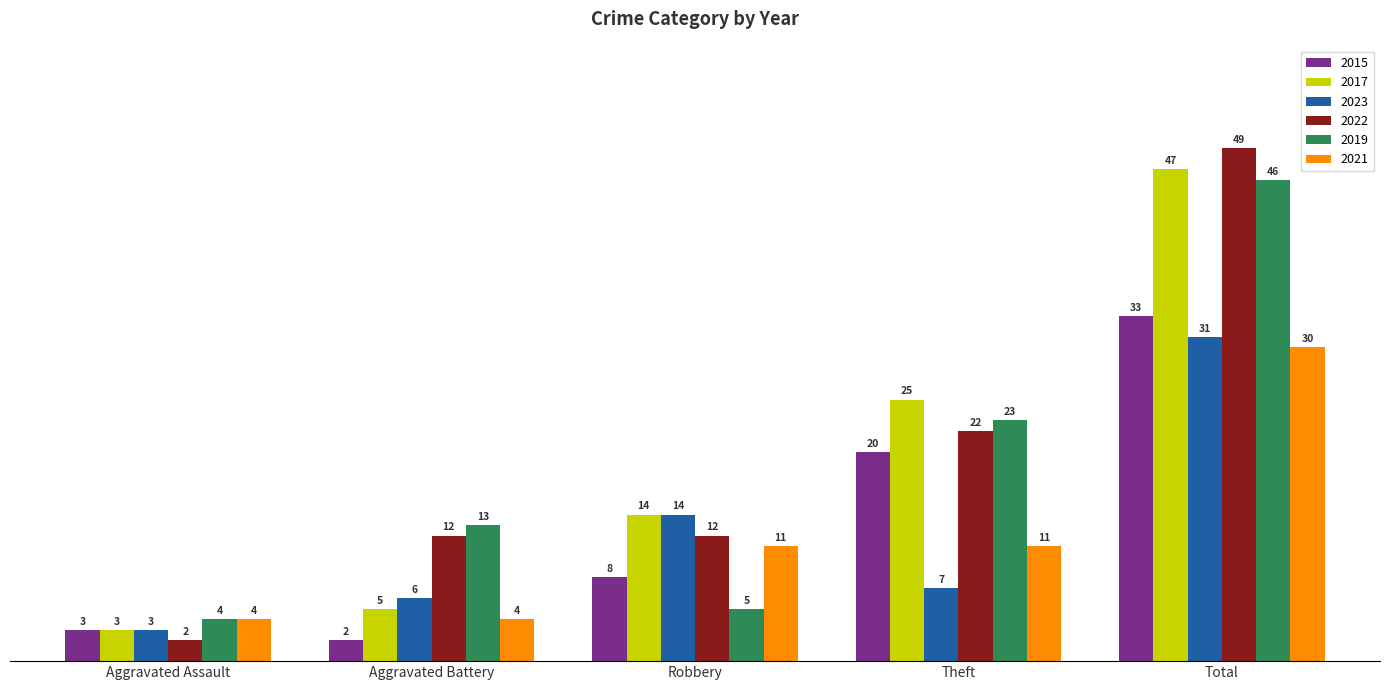

Which series changed the most between Aggravated Assault and Total?

2022